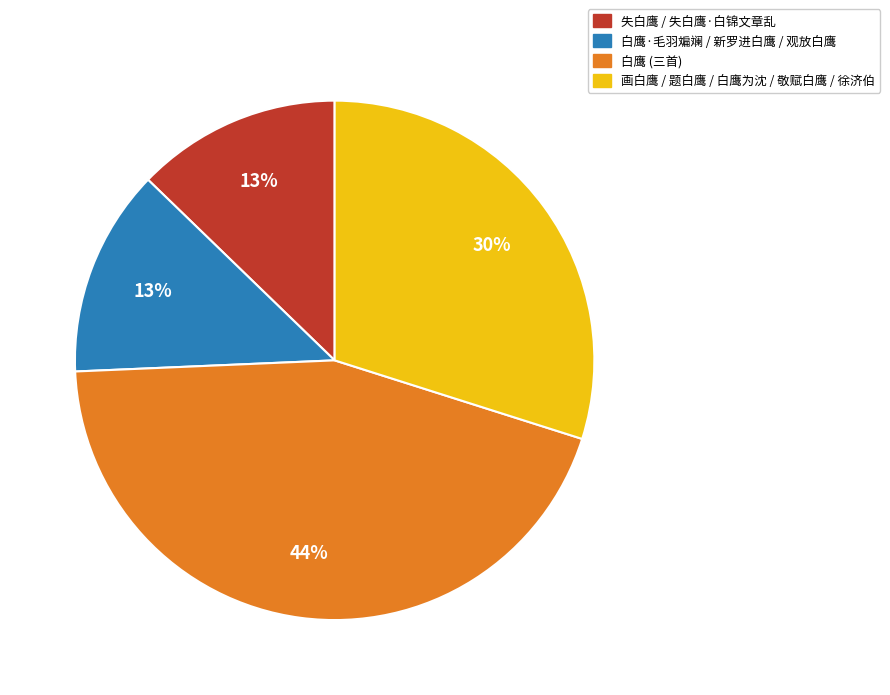

What is the ratio of the value at 白鹰 (三首) to the value at 白鹰·毛羽斒斓 / 新罗进白鹰 / 观放白鹰?

3.4